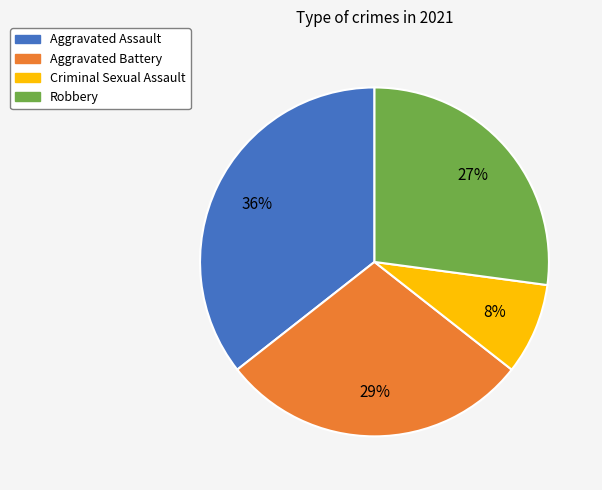

Rank the categories by value from lowest to highest.

Criminal Sexual Assault, Robbery, Aggravated Battery, Aggravated Assault